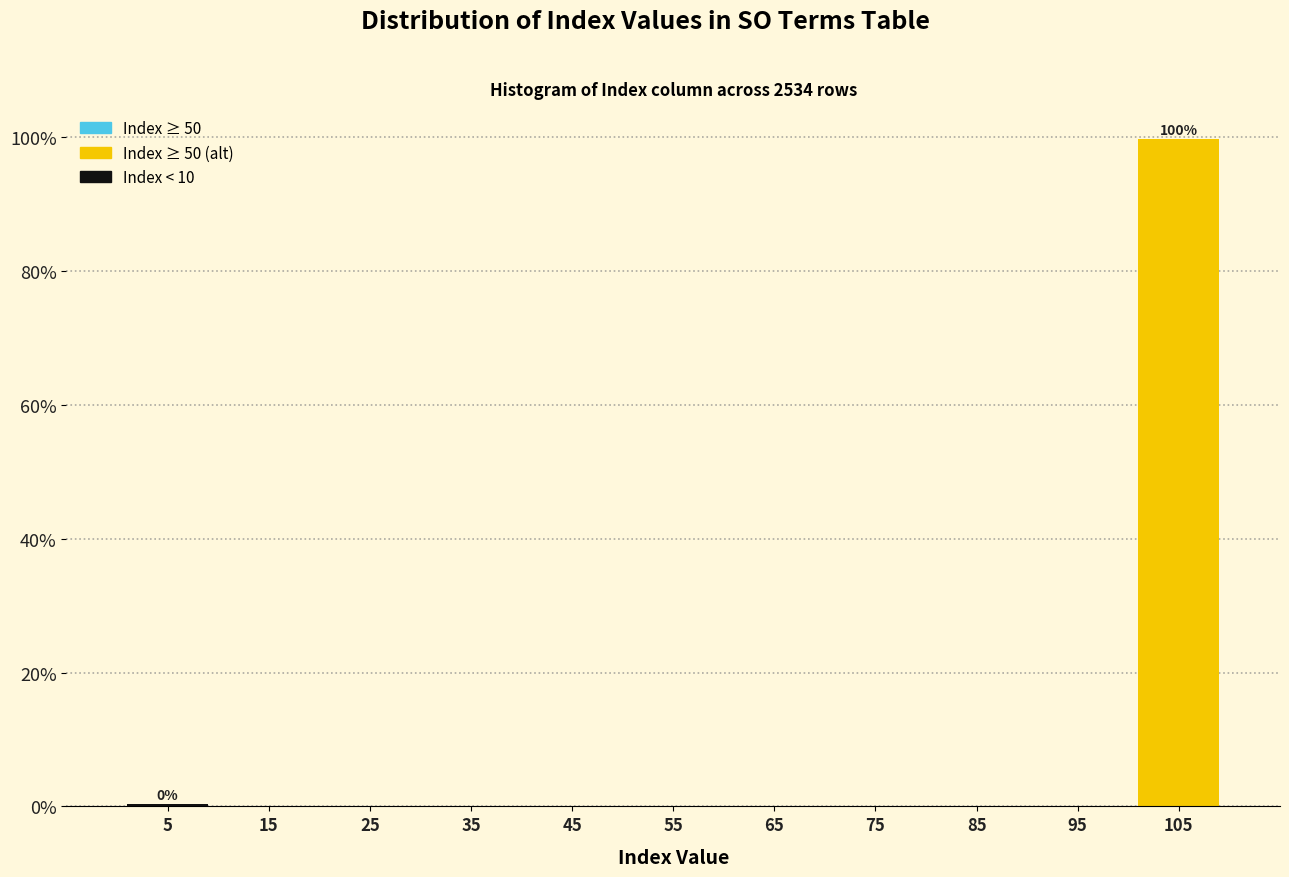

Over which range of the x-axis is the bar tallest?

100 to 110